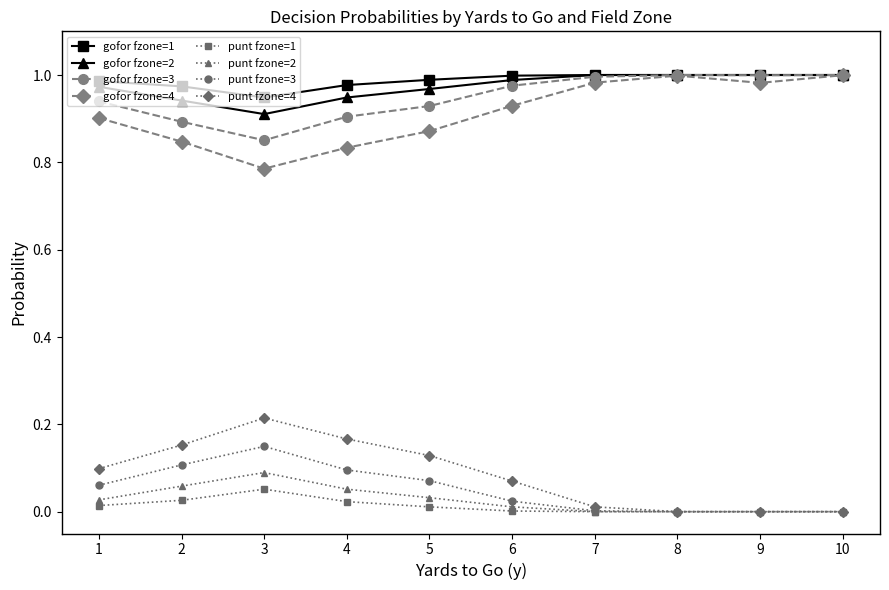

Which series has the largest total across all categories?

gofor fzone=1